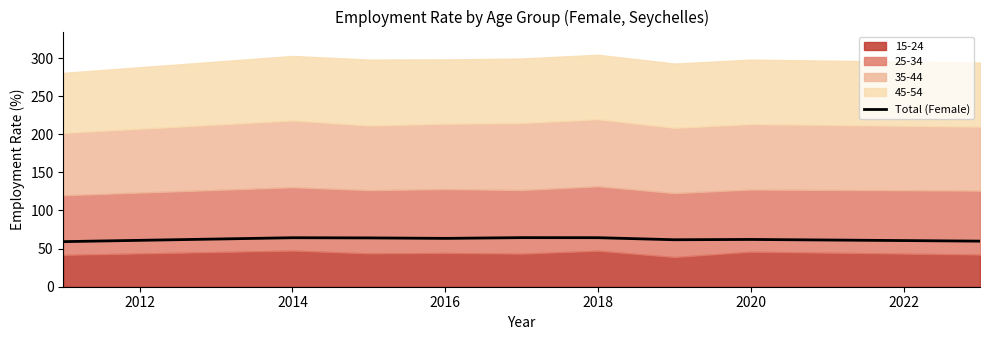

What is the minimum value for Total (Female)?

59.1